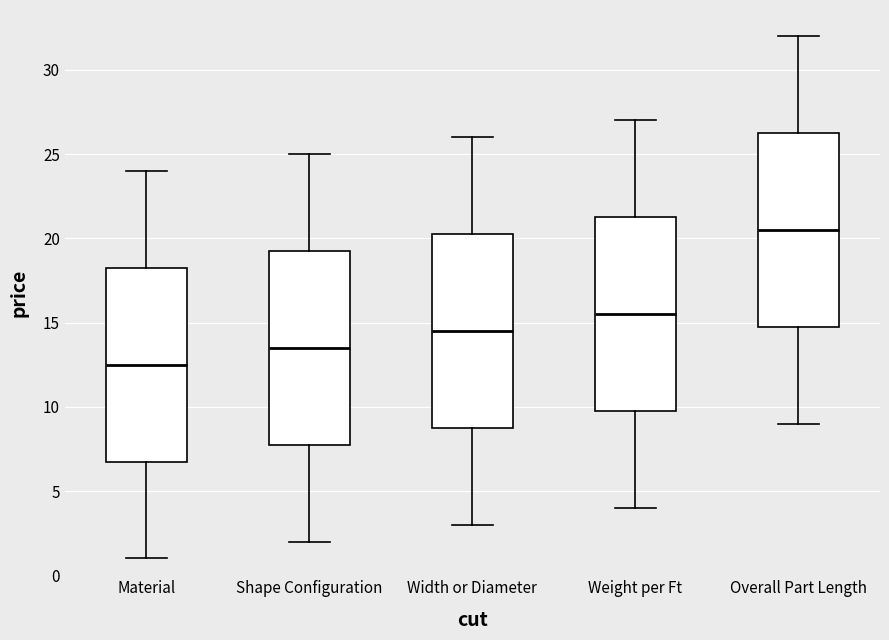

Where is the lower edge of the box for Width or Diameter on the y-axis? The values are not printed on the chart, so give them approximately, as read against the axis.

9.0